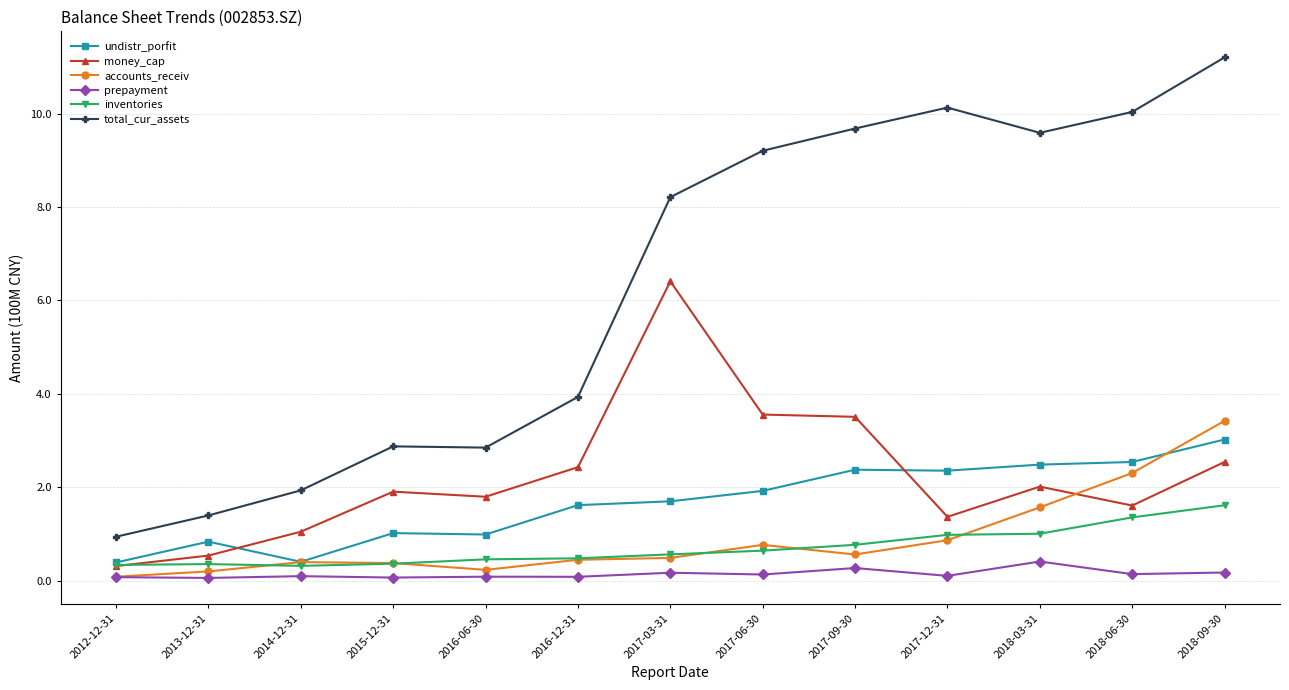

True or false: prepayment has more than 2 interior local peaks.

True